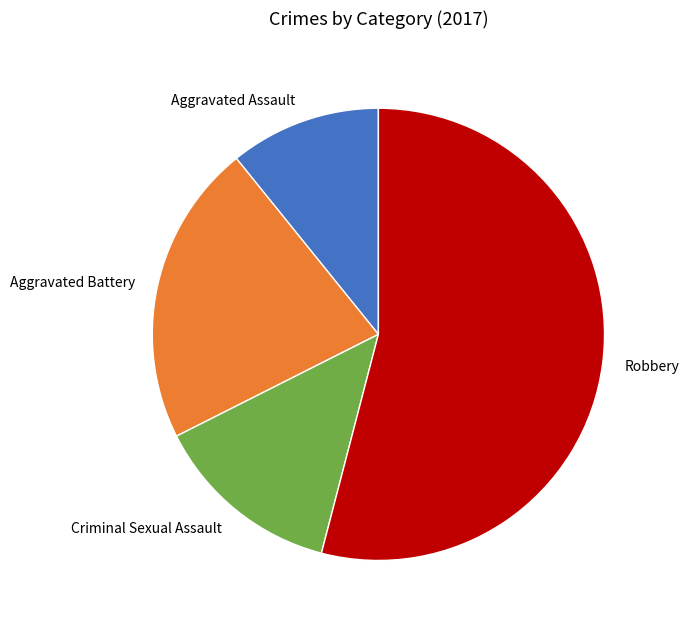

Does any single category account for the majority?

Yes